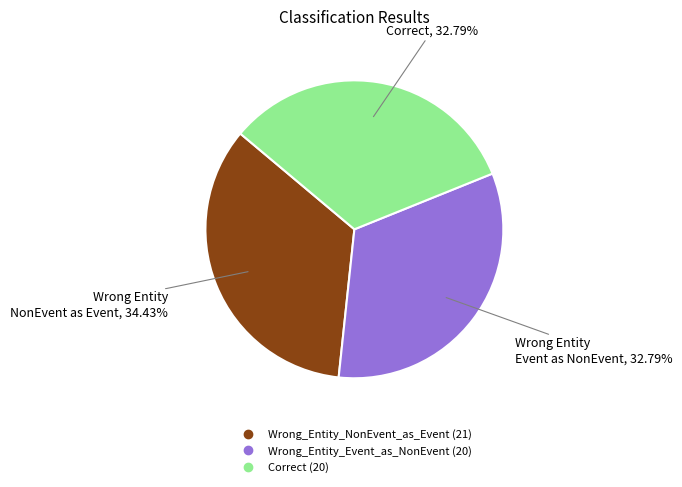

True or false: Correct accounts for 33% of the total.

True